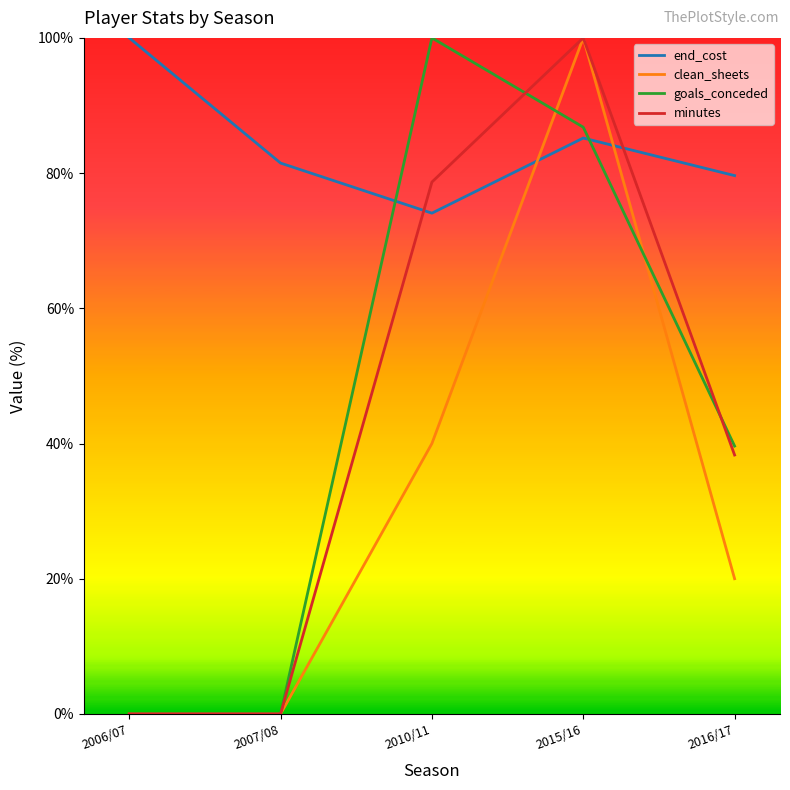

How many lines are shown in the chart?

4